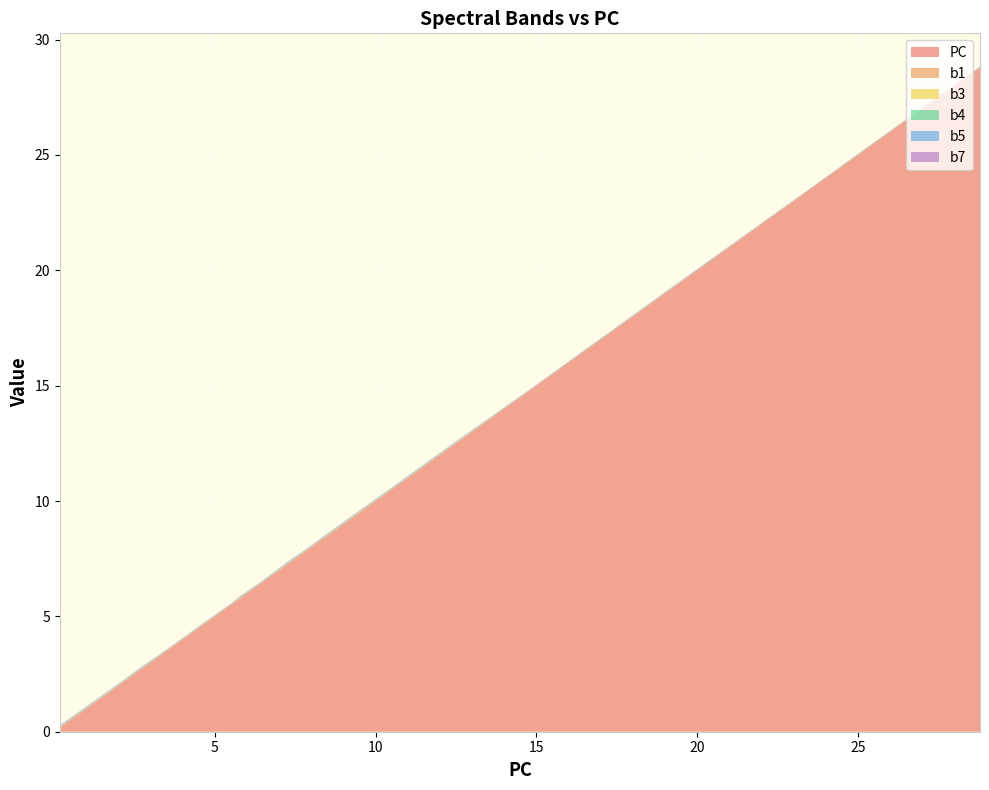

Reading right to left, transcribe all the data shown in this chart.

PC: 28.8	25.1	23.9	19.2	14.8	12.6	10.7	8.6	7.8	7.3	6.6	6.4	5.8	5.5	4.7	3.5	2.7	2.1	1.1	0.2
b1: 0.0	0.0	0.0	0.0	0.0	0.0	0.0	0.0	0.0	0.0	0.0	0.0	0.0	0.0	0.0	0.0	0.0	0.0	0.0	0.0
b3: 0.0	0.0	0.0	0.0	0.0	0.0	0.0	0.0	0.0	0.0	0.0	0.0	0.0	0.0	0.0	0.0	0.0	0.0	0.0	0.0
b4: 0.0	0.0	0.0	0.0	0.0	0.0	0.0	0.0	0.0	0.0	0.0	0.0	0.0	0.0	0.0	0.0	0.0	0.0	0.0	0.0
b5: 0.0	0.0	0.0	0.0	0.0	0.0	0.0	0.0	0.0	0.0	0.0	0.0	0.0	0.0	0.0	0.0	0.0	0.0	0.0	0.0
b7: 0.0	0.0	0.0	0.0	0.0	0.0	0.0	0.0	0.0	0.0	0.0	0.0	0.0	0.0	0.0	0.0	0.0	0.0	0.0	0.0